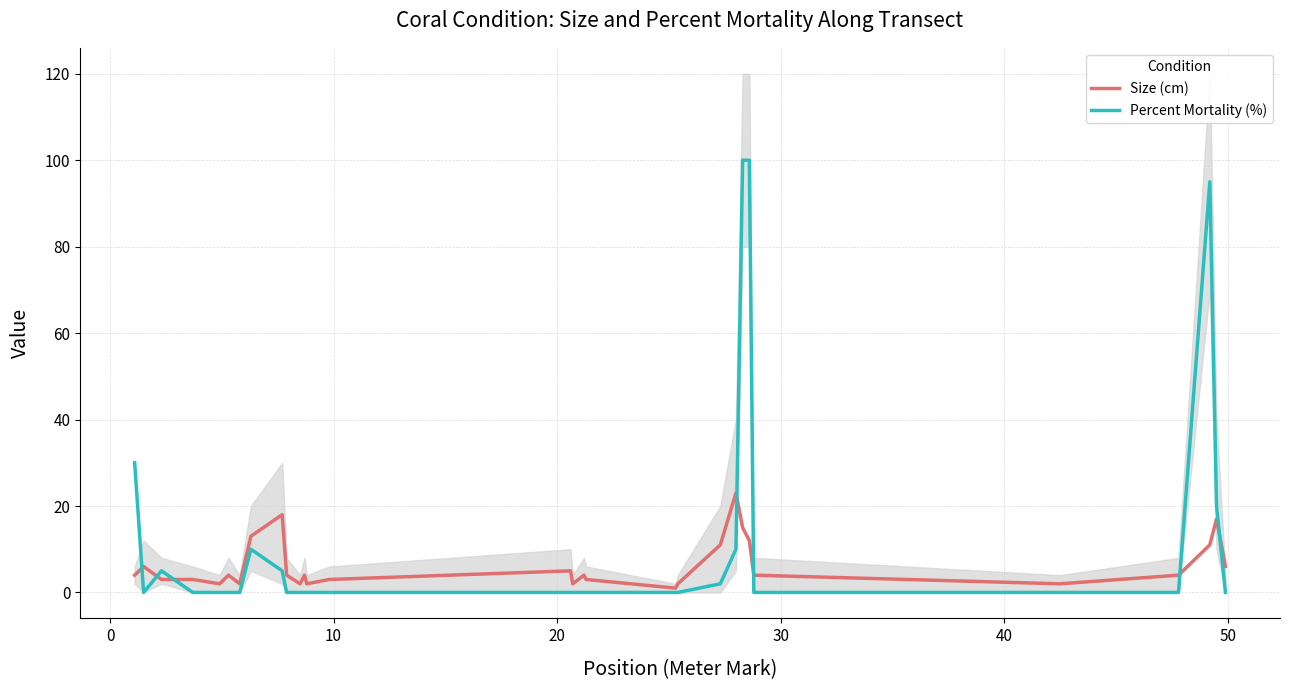

List the series in order of their peak value, highest first.

Percent Mortality (%), Size (cm)